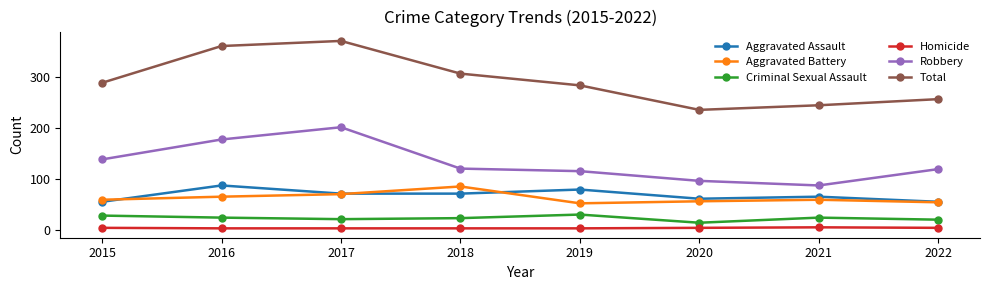

Between 2017 and 2018, which series saw the biggest shift?

Robbery